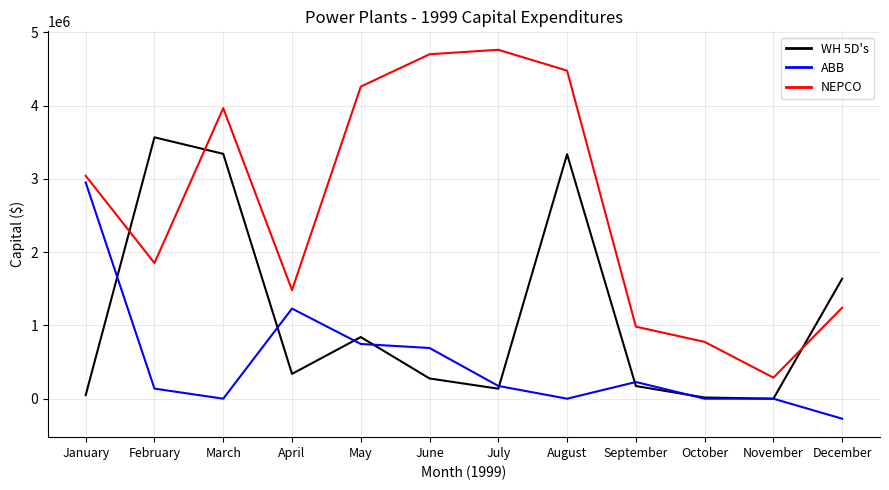

What is the spread (max minus min) of values at November?

287383